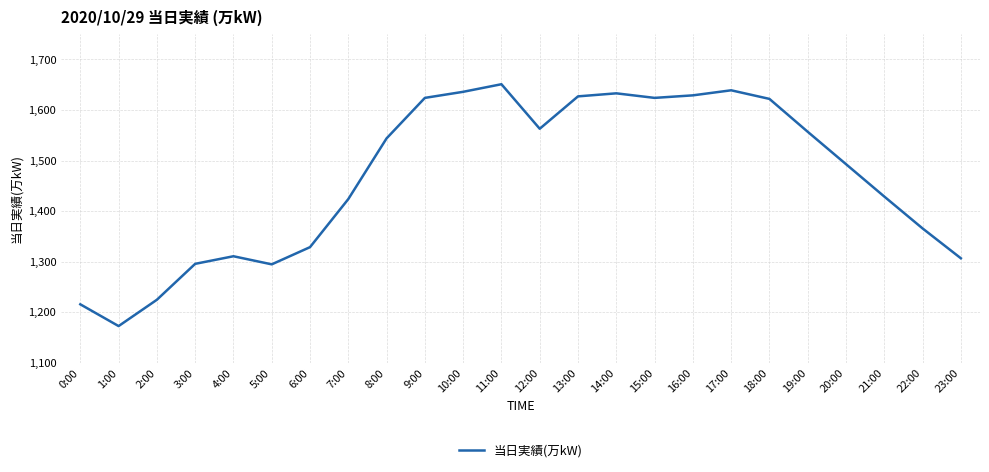

Which category has the lowest value across all series?

1:00